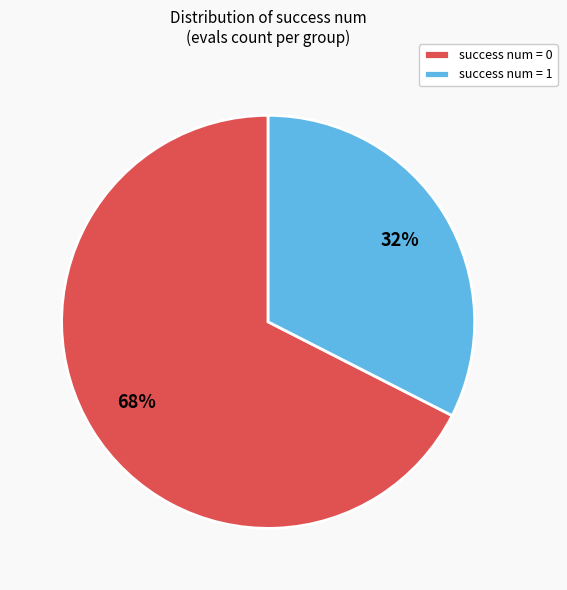

Which has a higher value, success num = 0 or success num = 1?

success num = 0